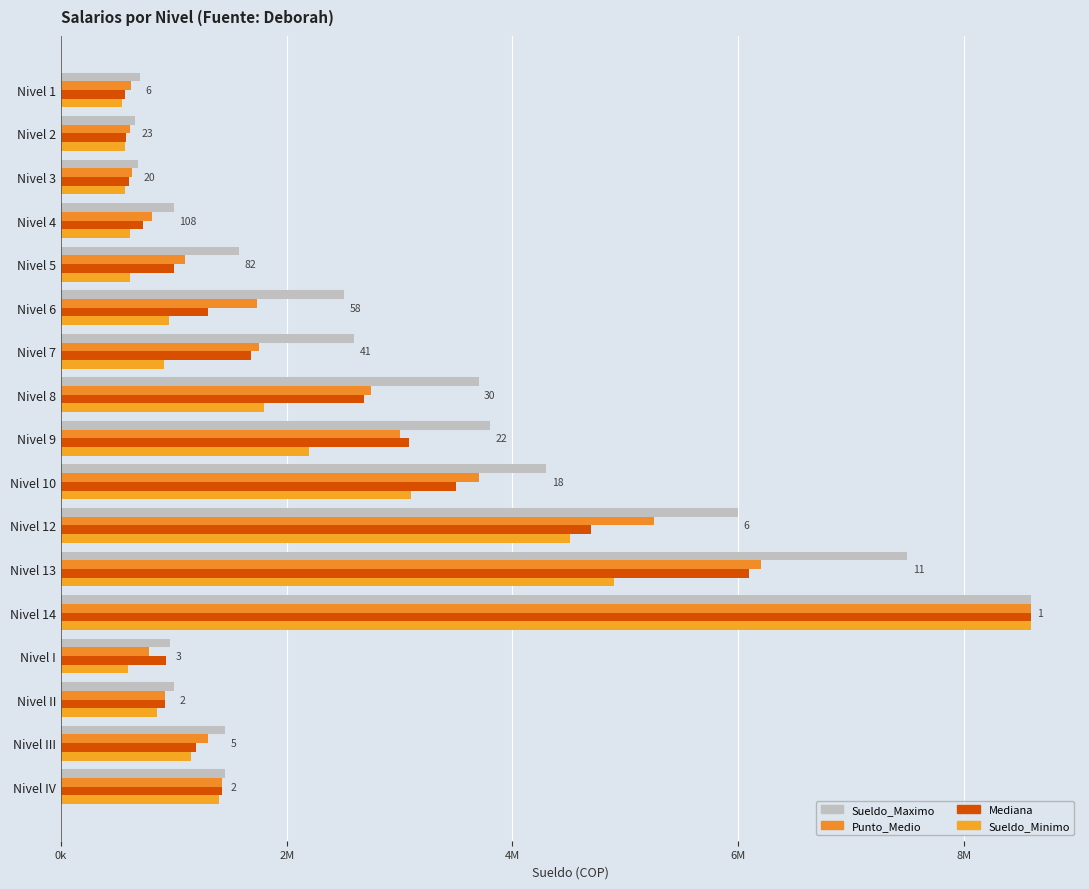

How many bars are there in each group?

4